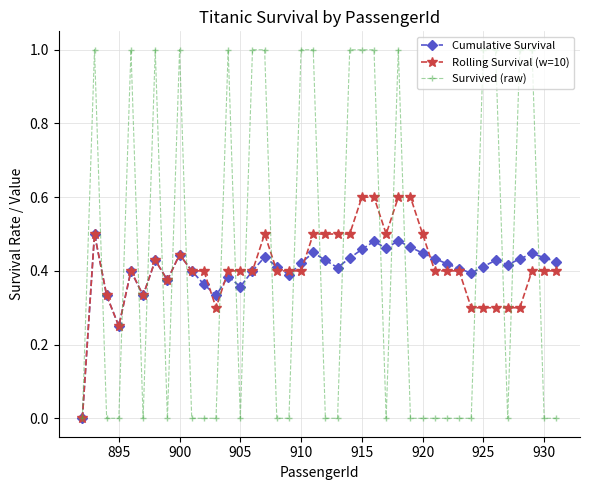

What is the greatest value displayed?

1.0